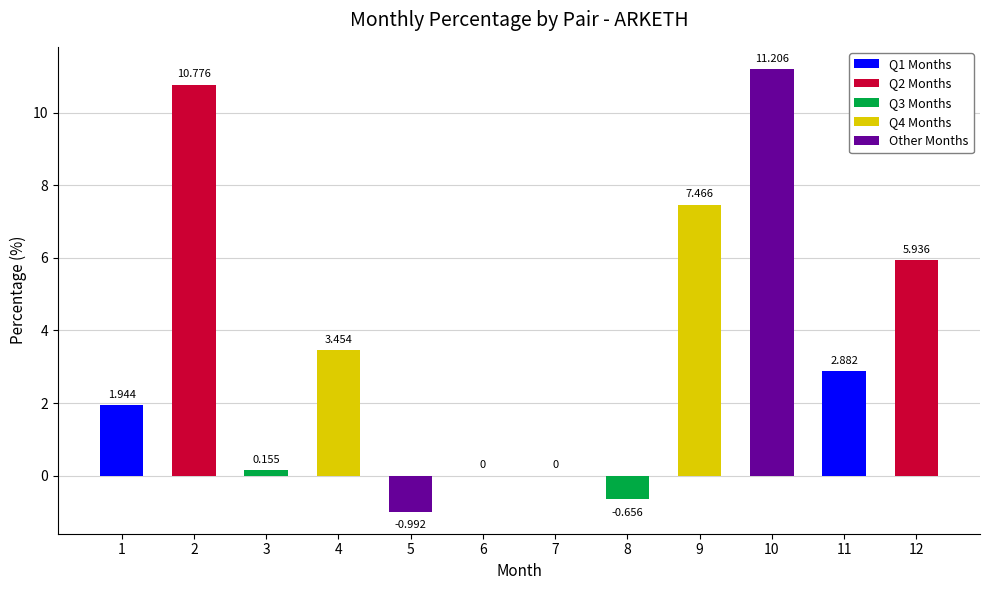

Where does the data first go above 2?

2